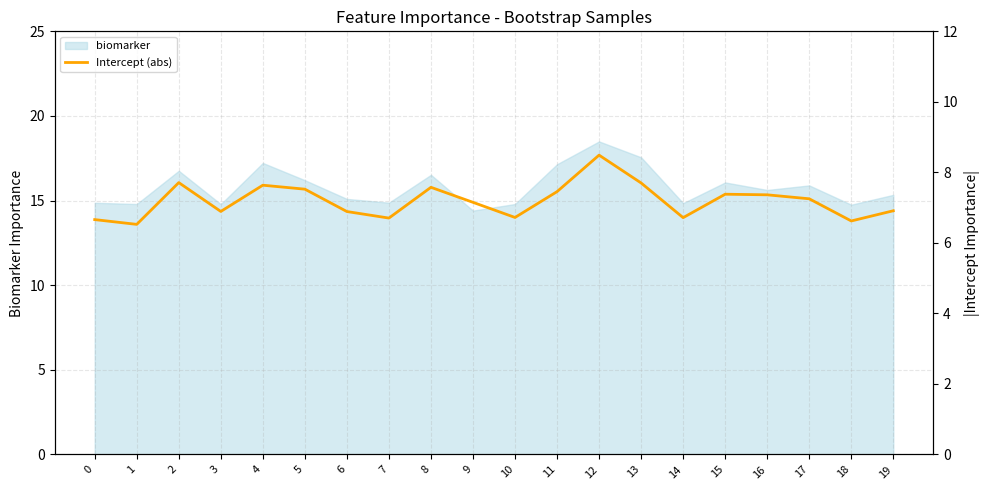

List the labels in order of value, smallest first.

1, 18, 0, 7, 14, 10, 6, 3, 19, 9, 17, 16, 15, 11, 5, 8, 4, 13, 2, 12